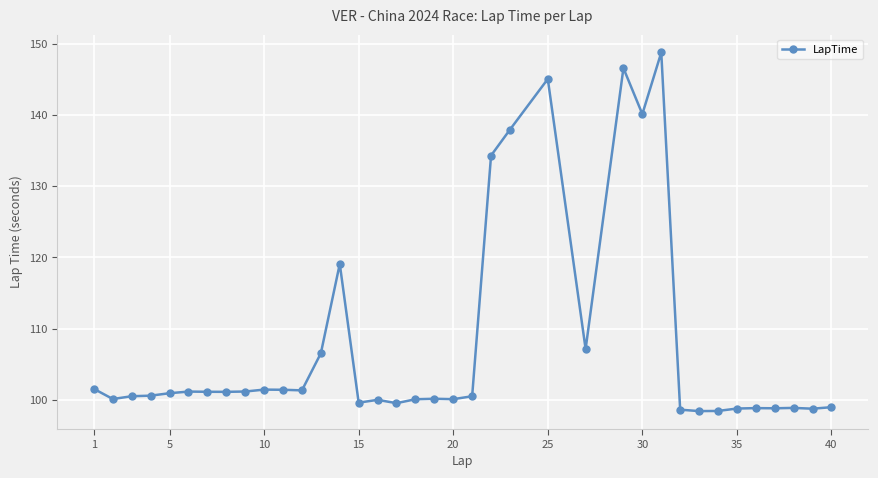

What is the sum of all values?

3986.0